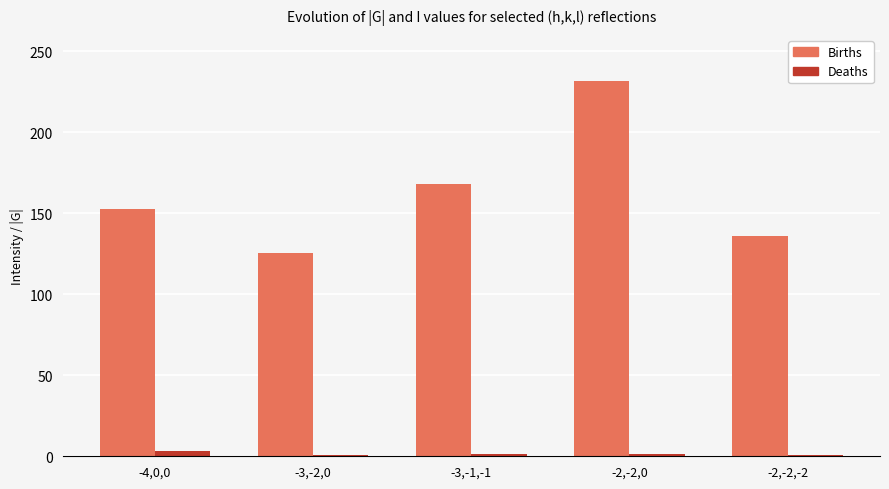

Which label corresponds to the largest value in the chart?

-2,-2,0